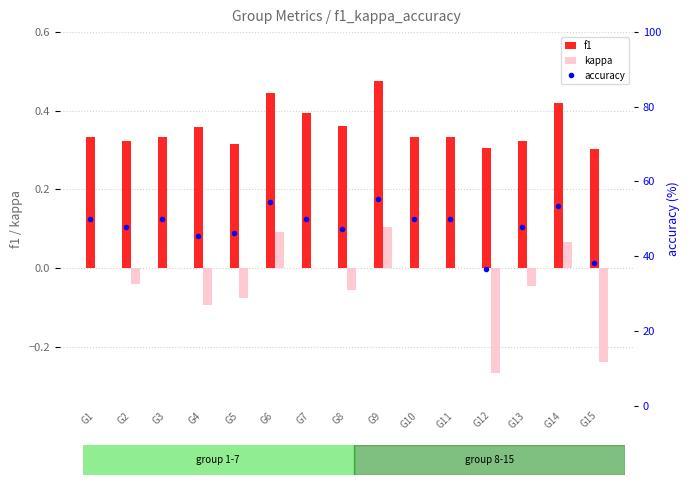

At how many categories does at least one series exceed 15?

15